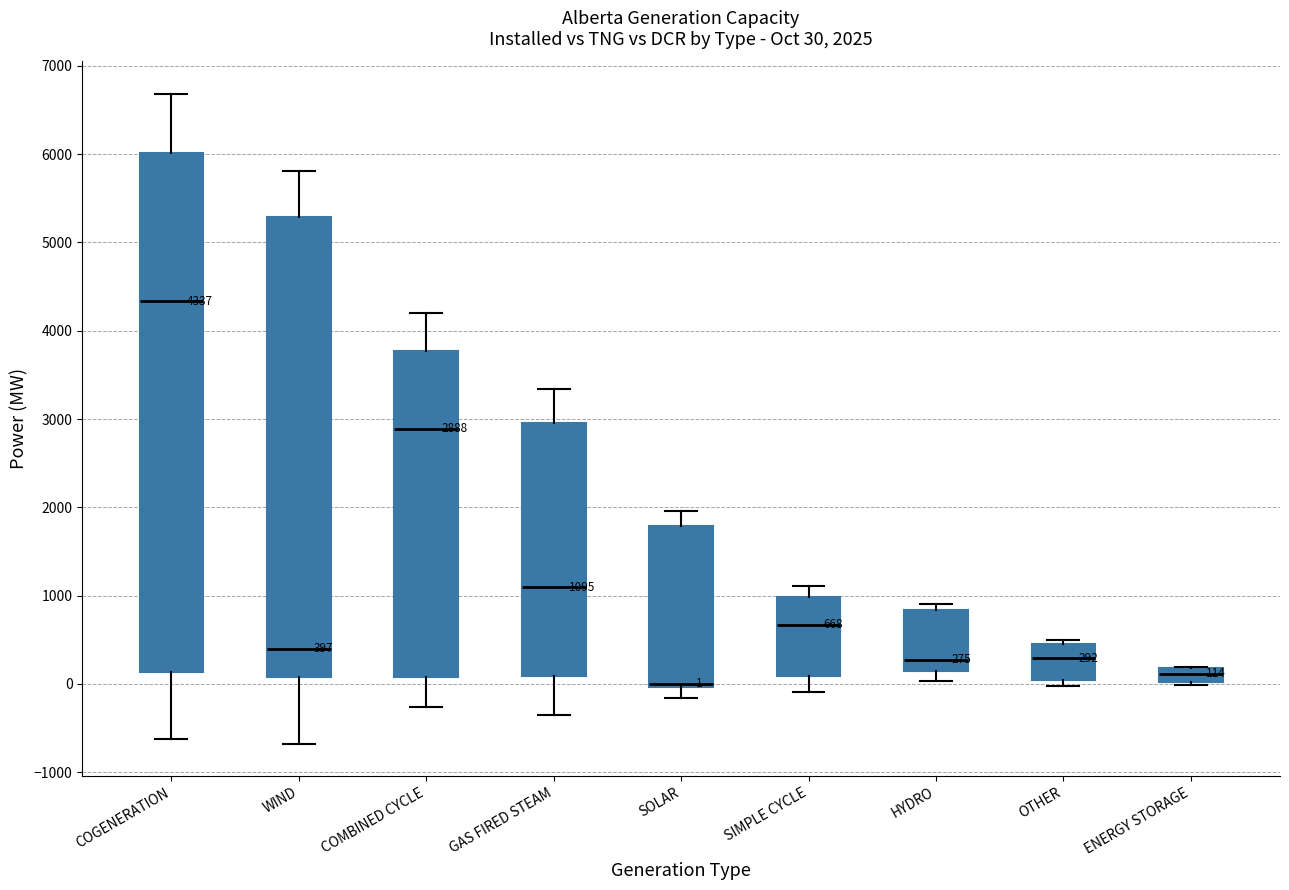

Comparing the boxes themselves (not the whiskers), which one is the tallest?

COGENERATION